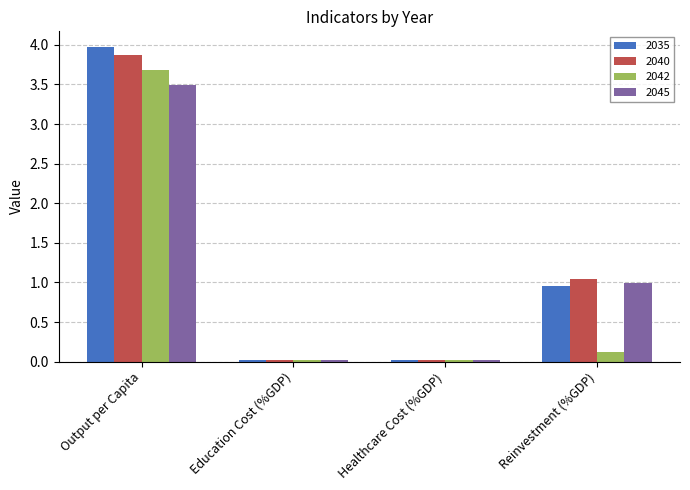

What are all the series names shown in the legend?

2035, 2040, 2042, 2045